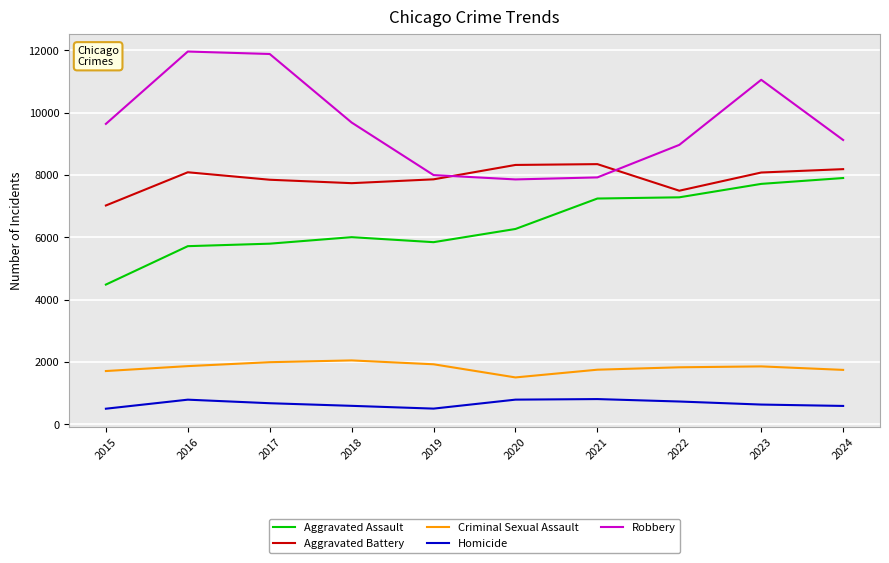

Is it true that Robbery equals 11350 at 2020?

False